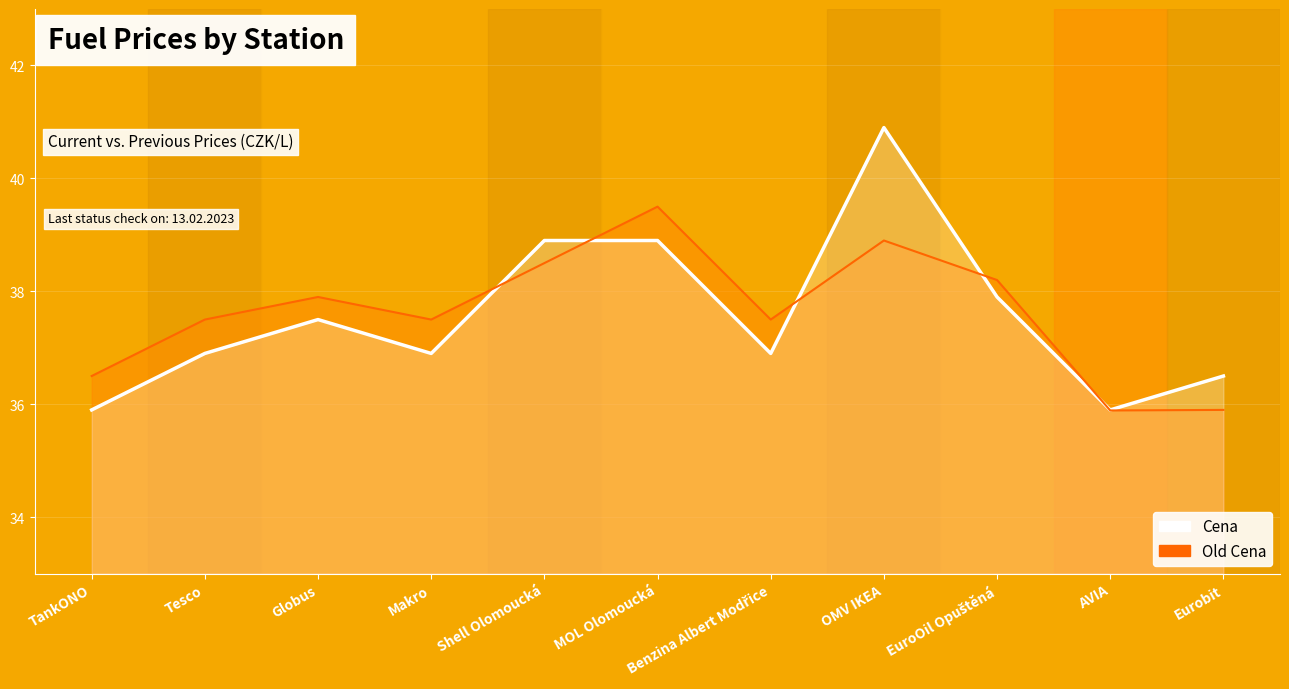

What is the difference between the highest and lowest values at MOL Olomoucká?

0.6